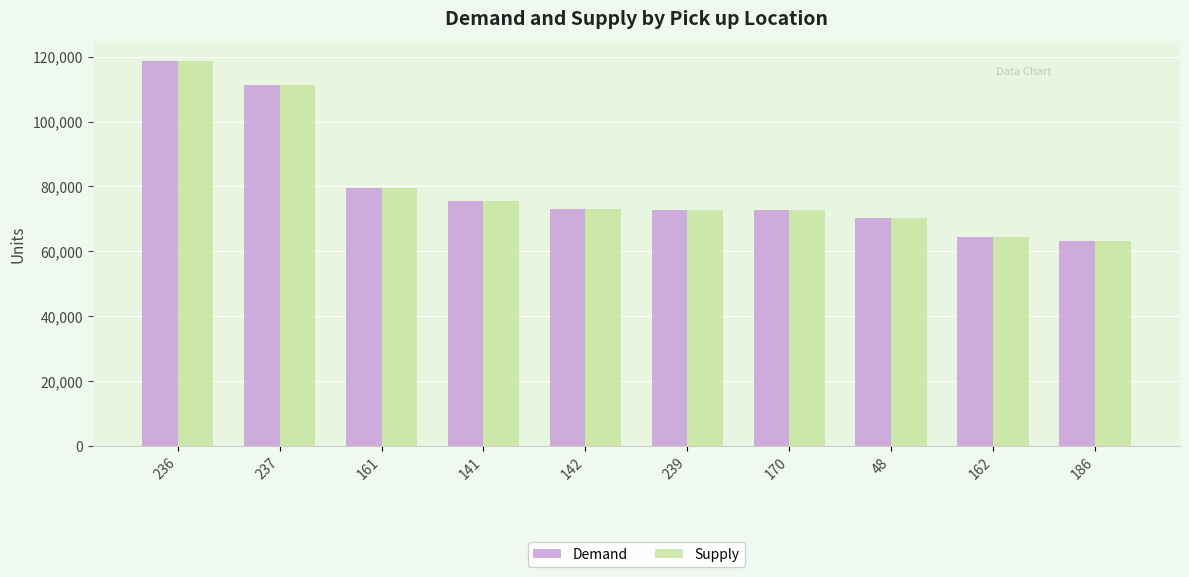

The value of Demand at 162 is 105957. True or false?

False